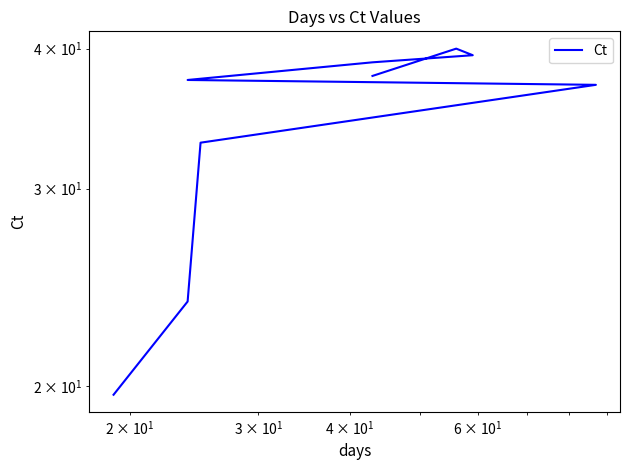

What is the smallest value displayed?

19.7